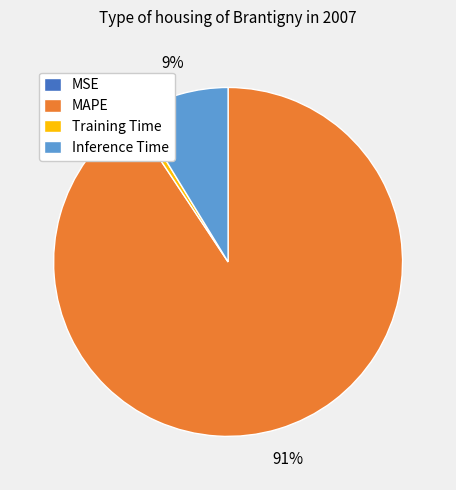

To the nearest percent, what is the average slice percentage?

25%